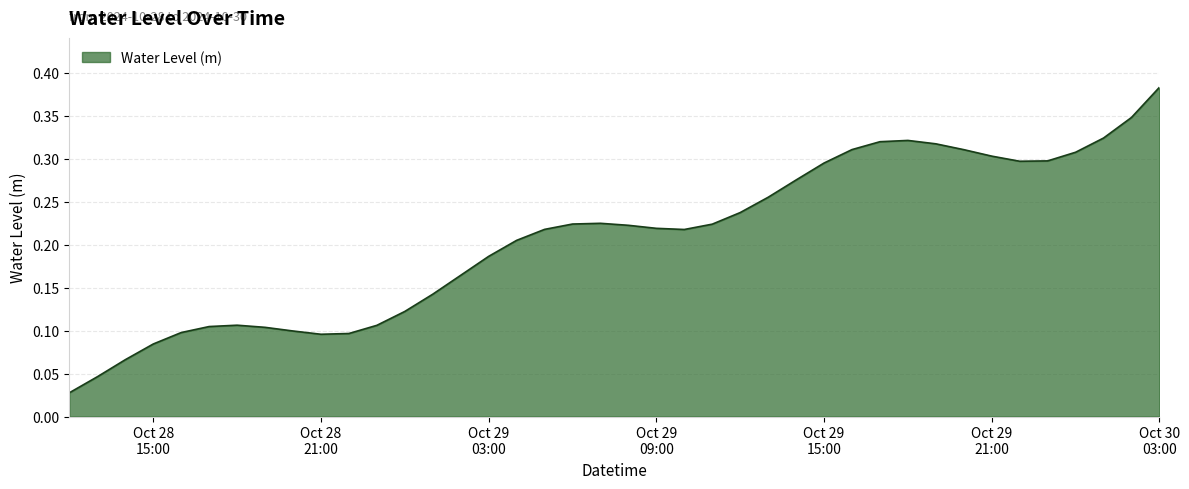

What is the label of the 12th point from the right?

2024-10-29 16:00:00